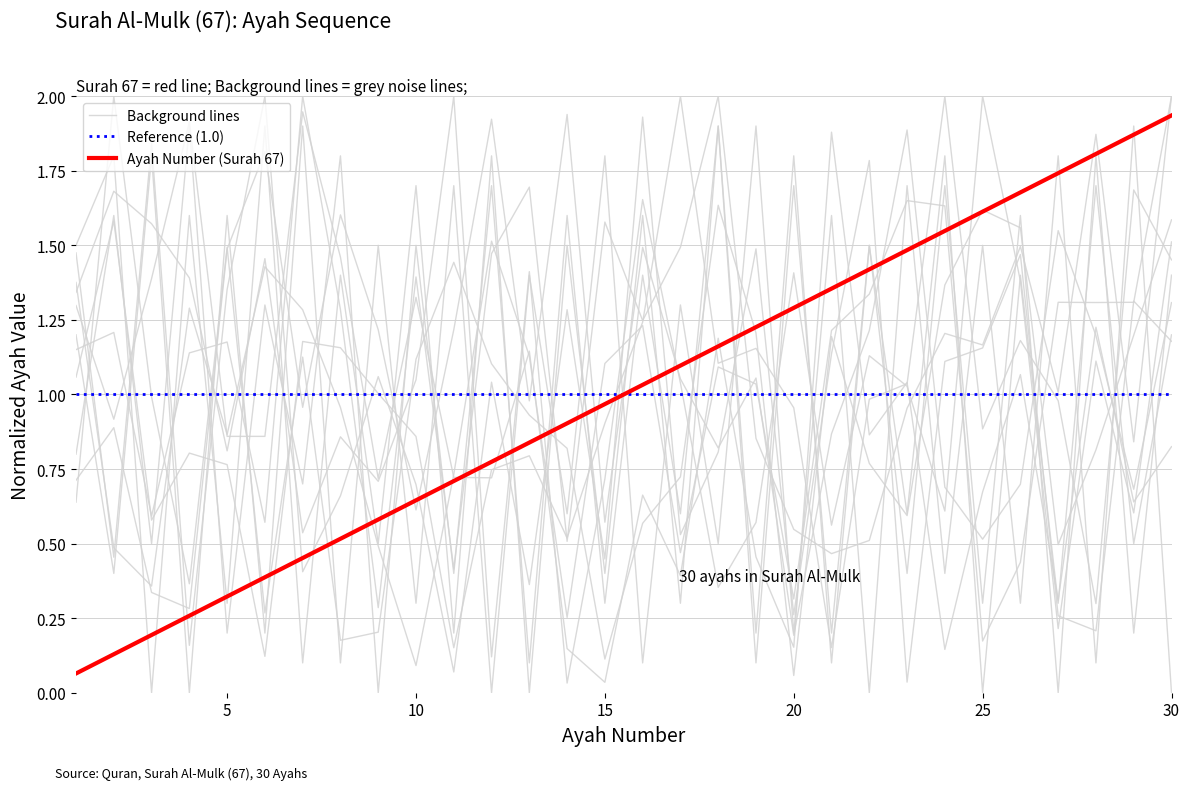

True or false: noise_line_1 has more than 2 interior local peaks.

True